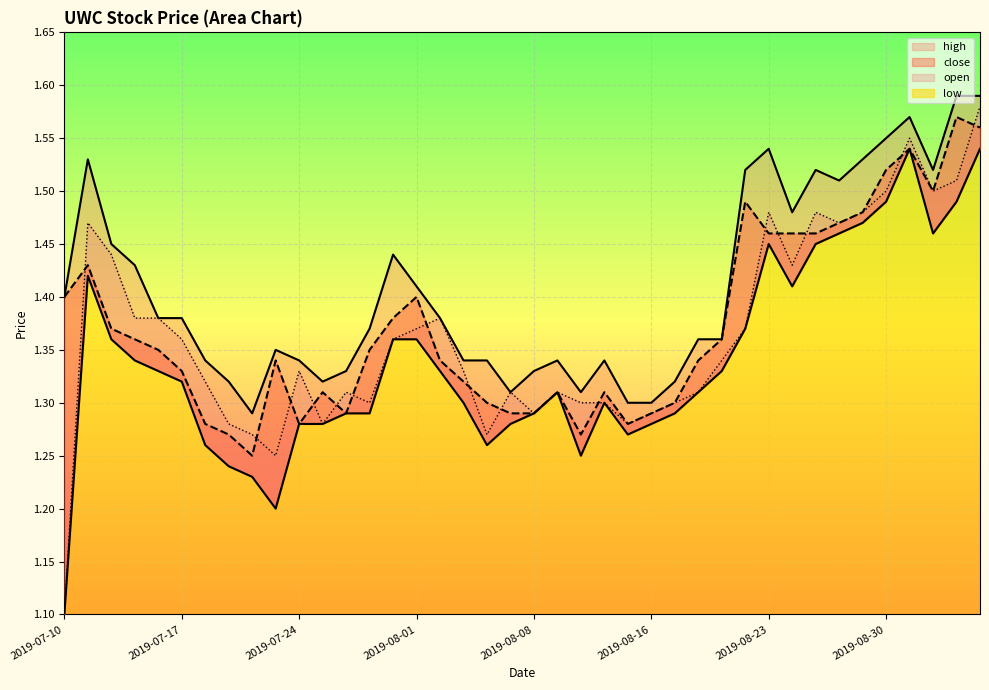

How many interior local valleys does the high series have?

7